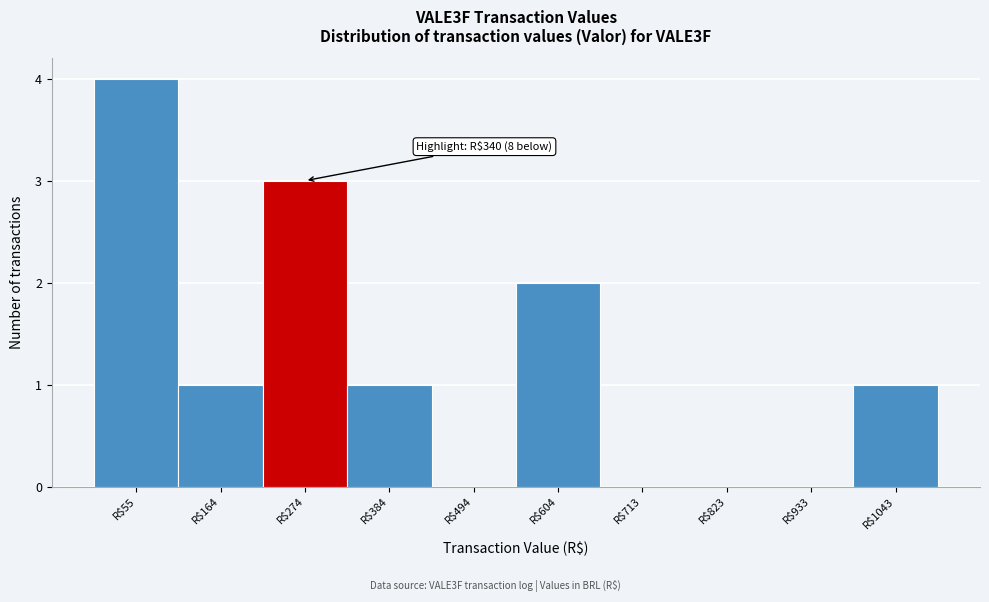

True or false: the data shows 2 at R$713.

False